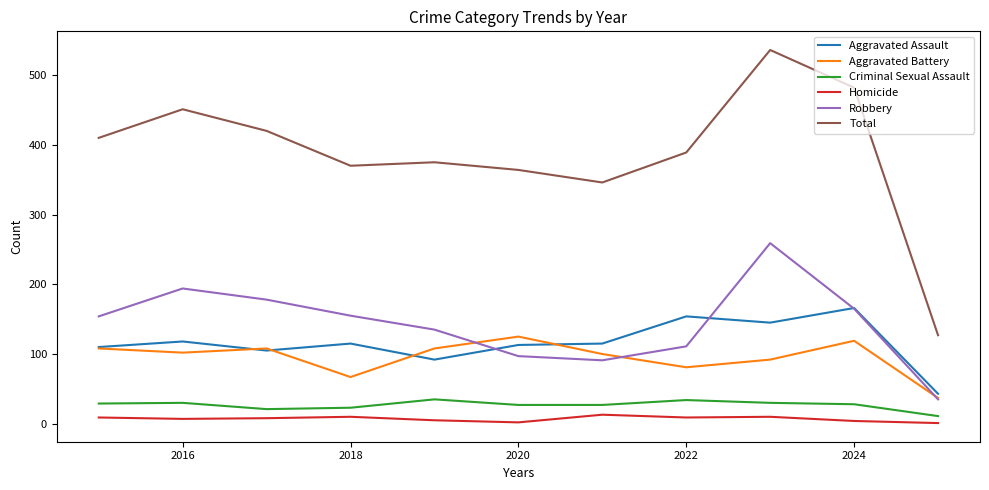

Which series has the largest total across all categories?

Total